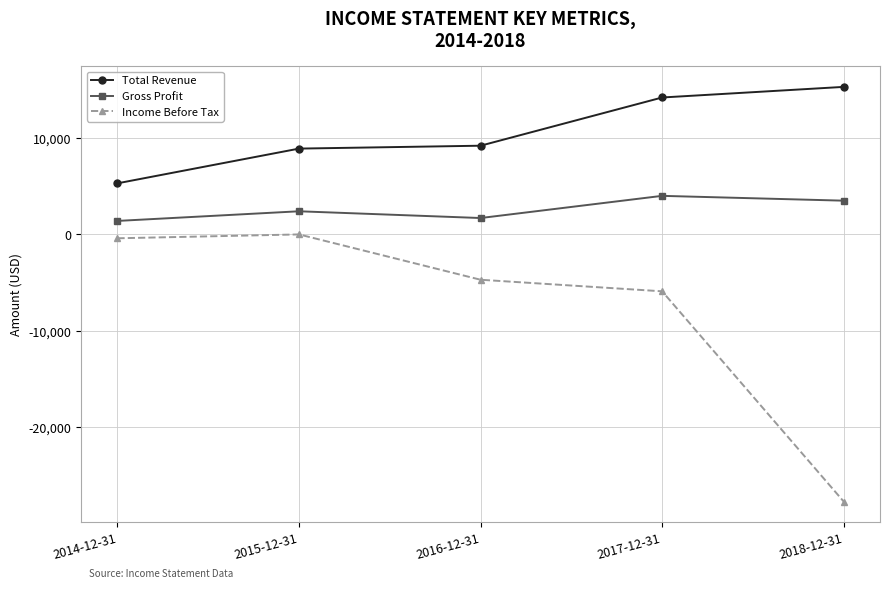

What is the difference between the Total Revenue values at 2018-12-31 and 2015-12-31?

6400